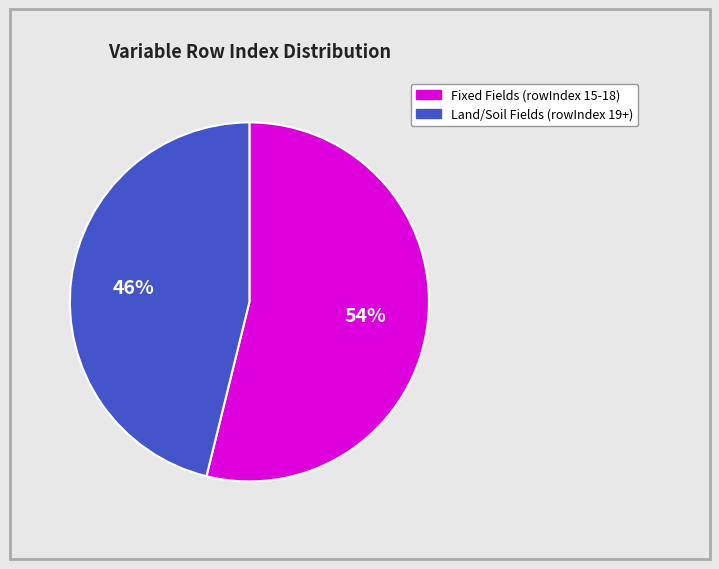

To the nearest percent, what is the average slice percentage?

50%